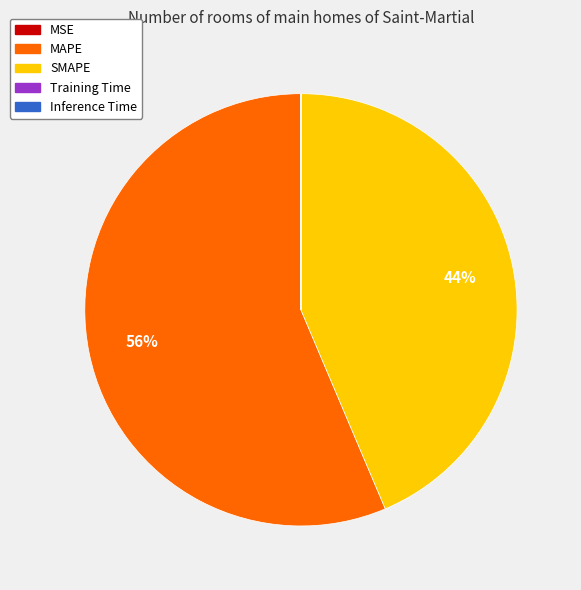

Is MAPE the majority of the pie?

Yes